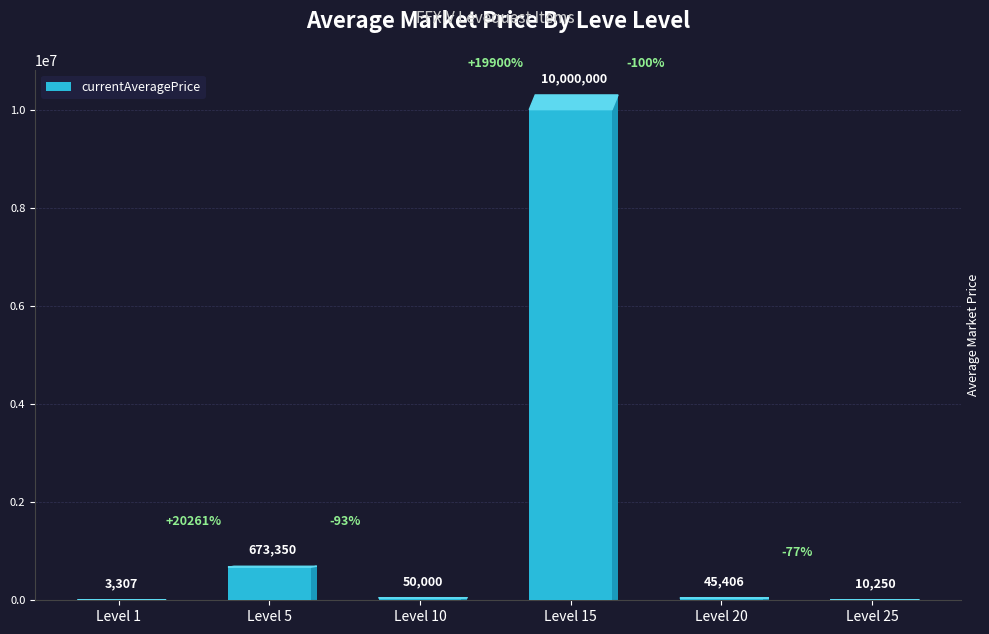

Is it true that the value at Level 15 is 10000000.0?

True